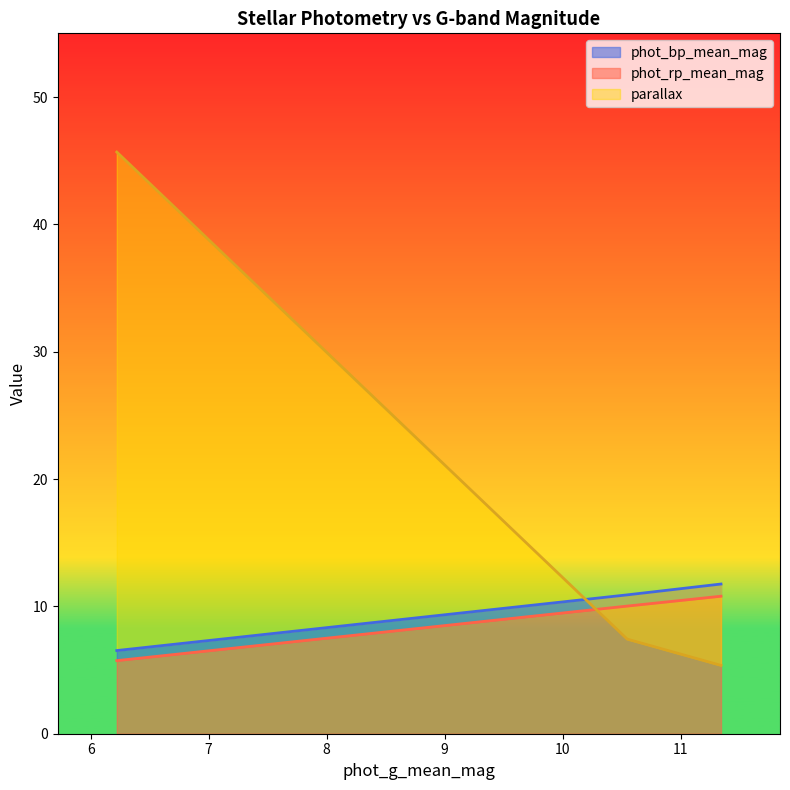

Count the number of categories in the chart.

3